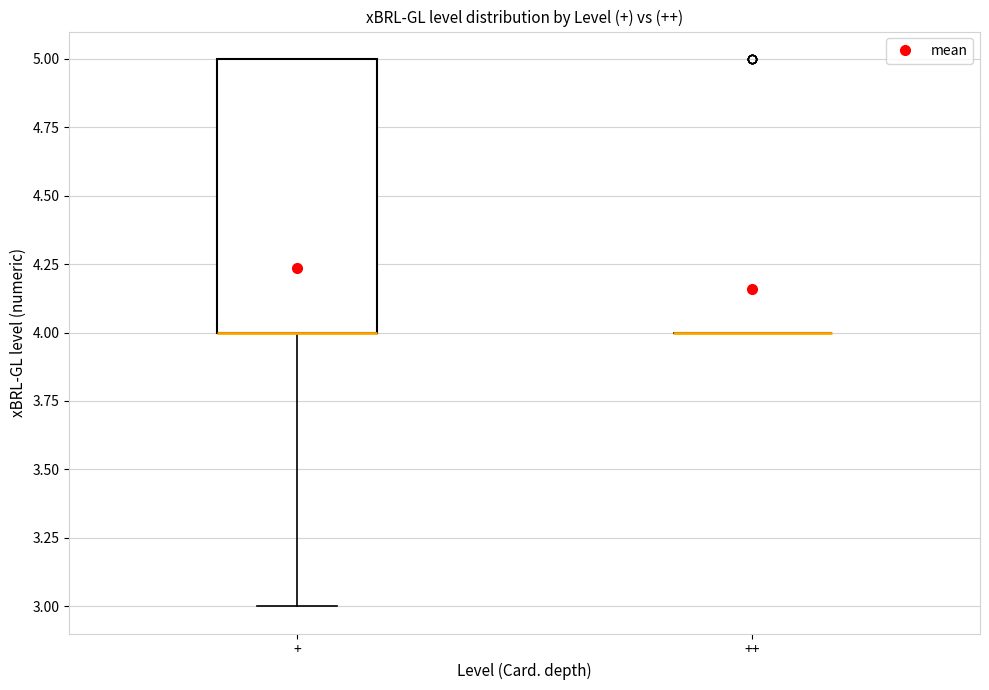

Reading left to right, transcribe this box plot: for each box, give where its median line is, the range the box spans, and where its two whiskers end, as read against the y-axis. The values are not printed on the chart, so give them approximately, as read against the axis.

+: median 4 (drawn on the box's lower edge), box 4 to 5, whiskers 3 to 5
++: box collapsed to a line at 4, whiskers 4 to 4